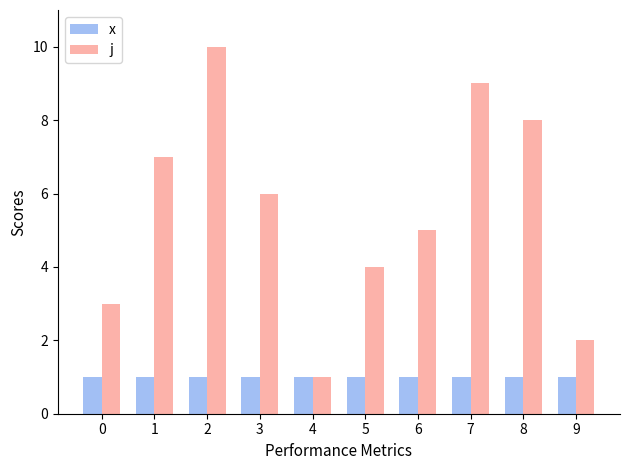

At which category is the sum across all series the highest?

2